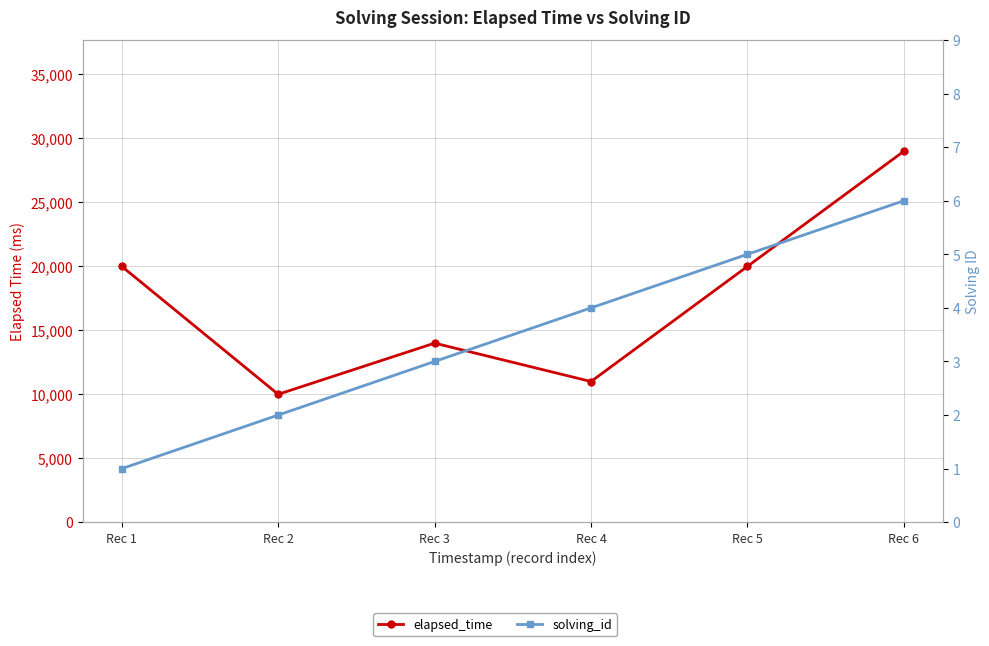

What are all the series names shown in the legend?

elapsed_time, solving_id